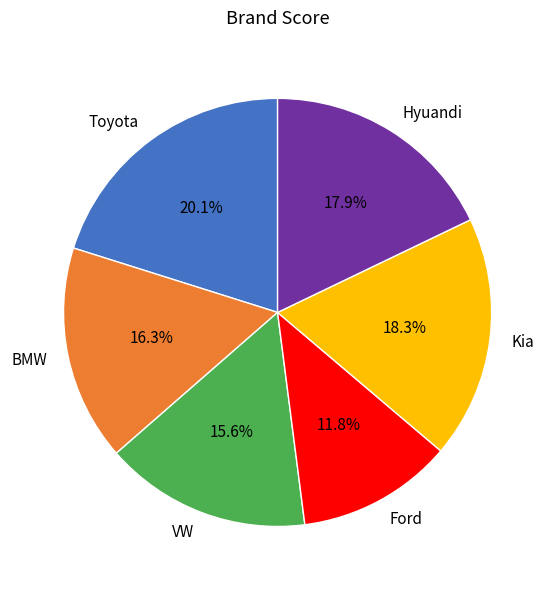

Does Ford represent more than half of the total?

No